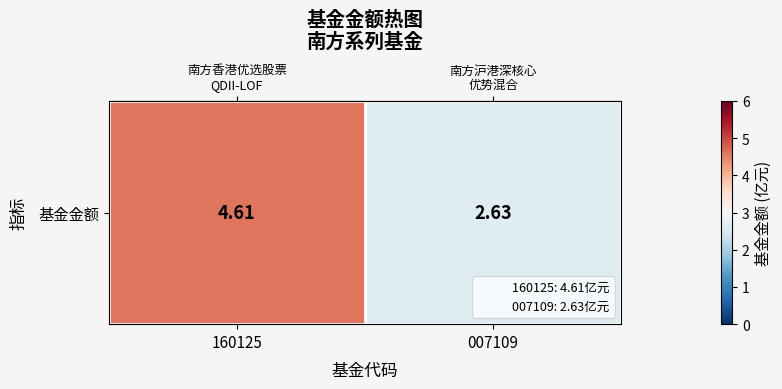

What is the sum of the values at 007109 and 160125?

7.2